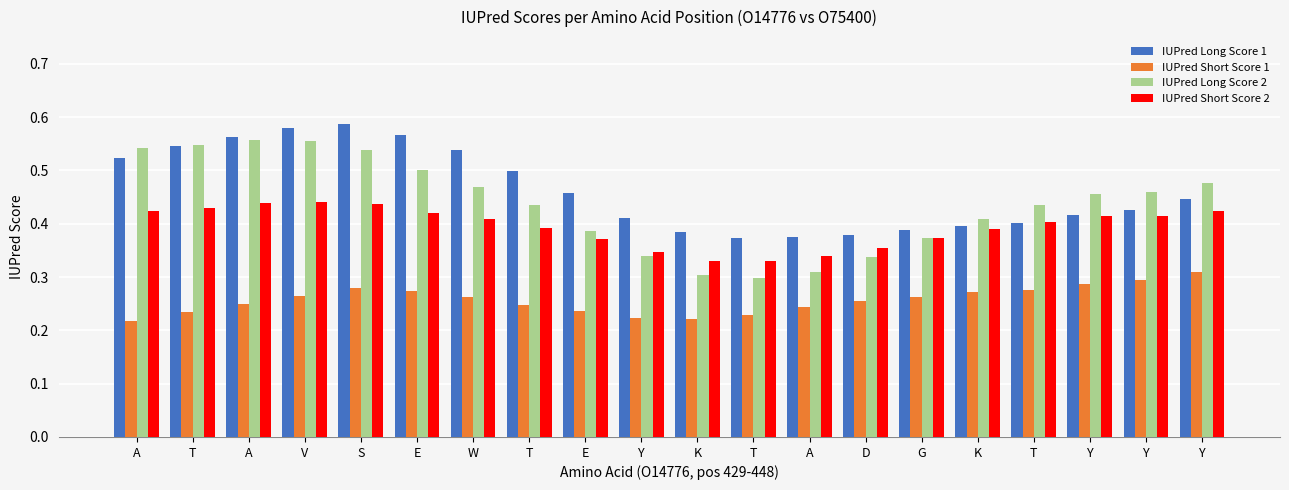

How many bars are there in total?

80